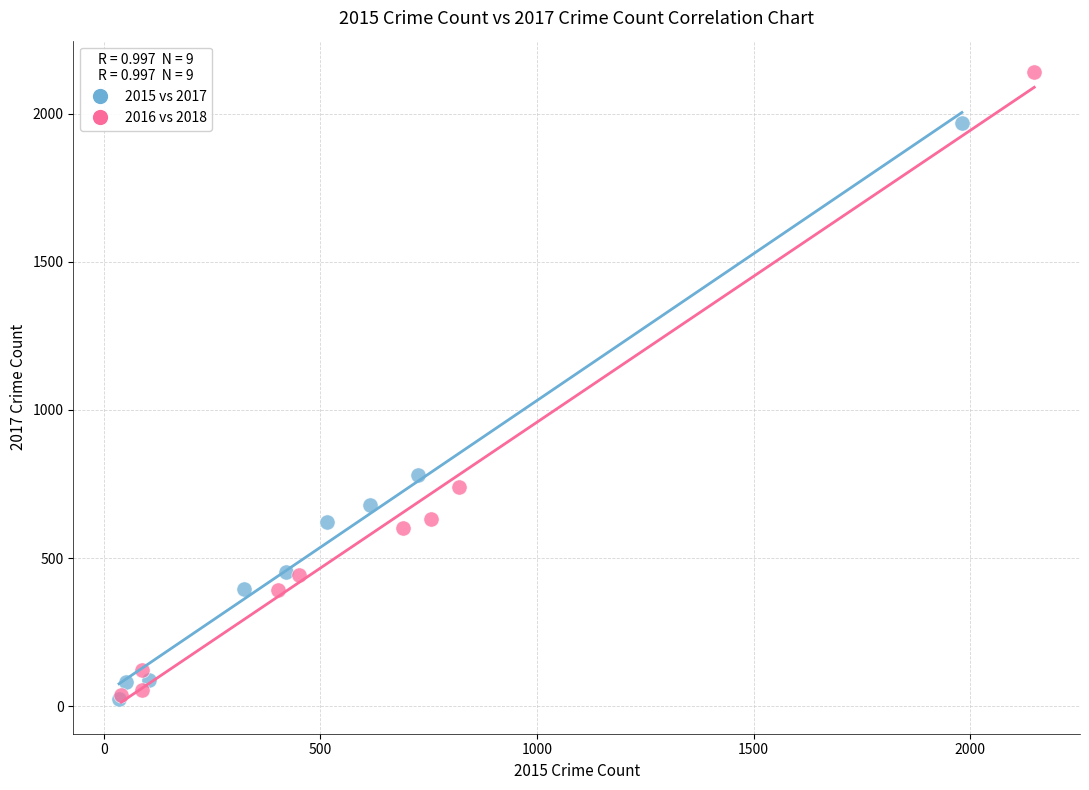

Which series reaches the maximum Y coordinate?

2016 vs 2018